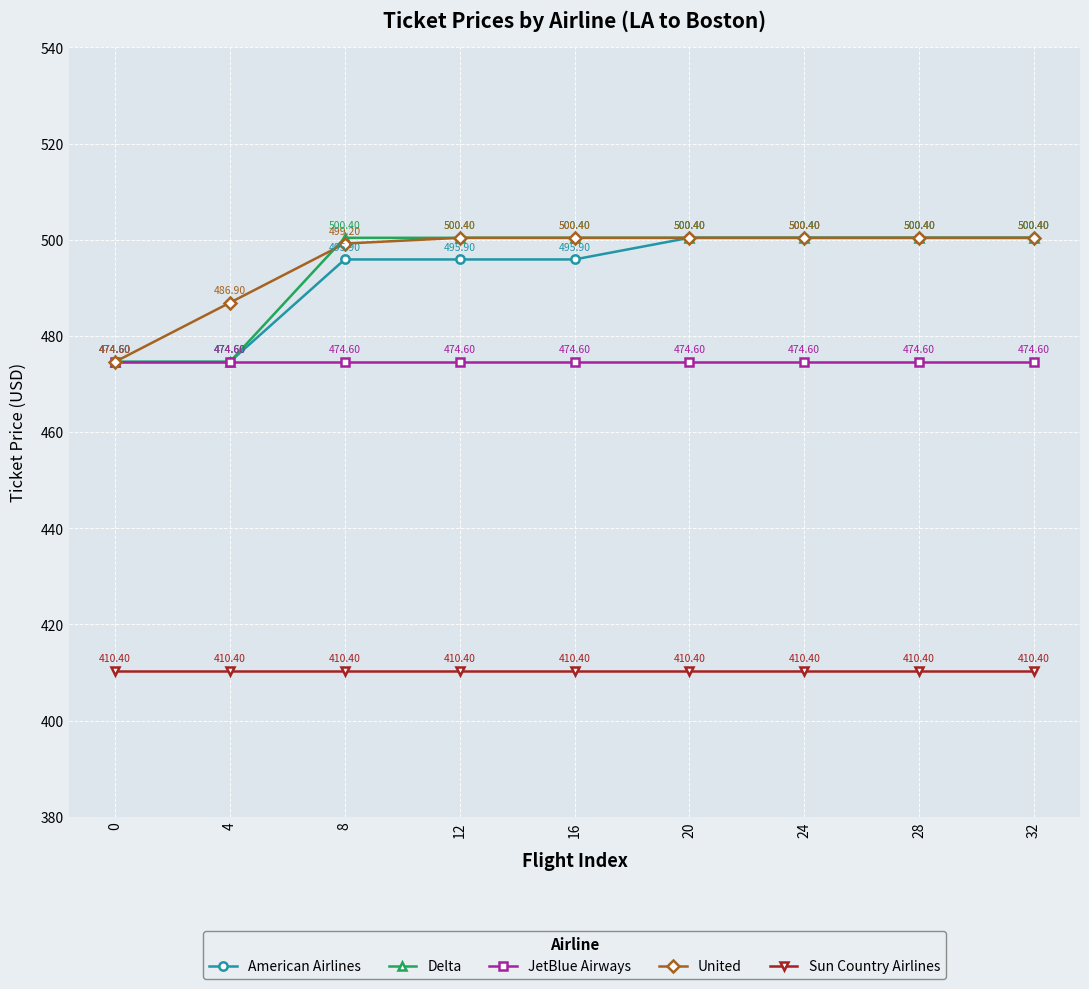

The value of United at 16 is 500.4. True or false?

True